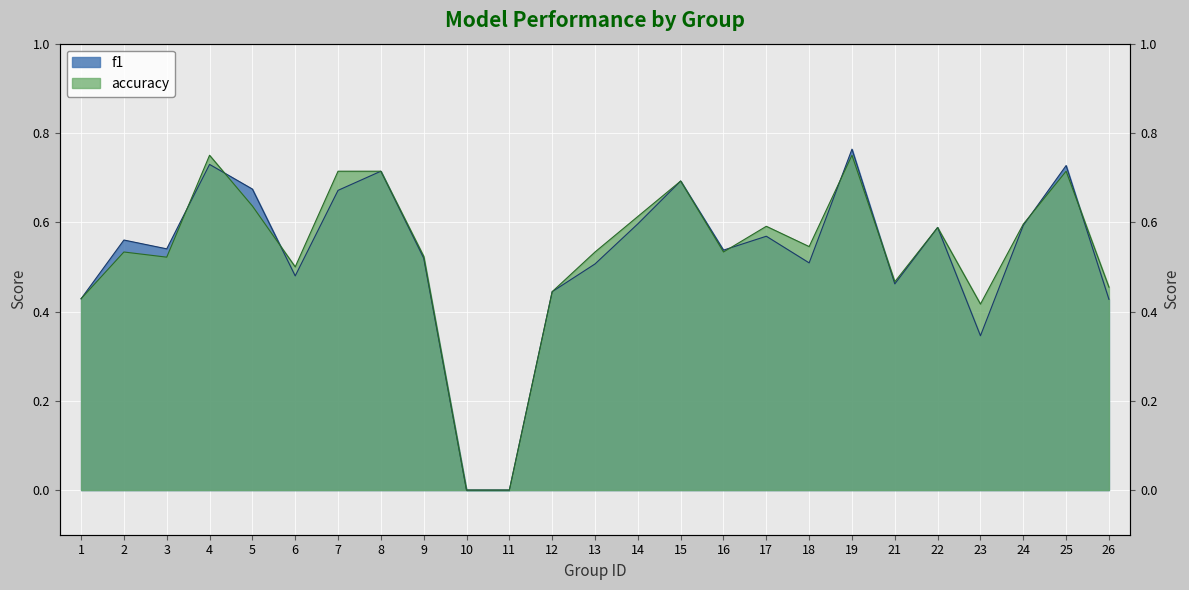

Is it true that accuracy equals 0.9 at 13?

False